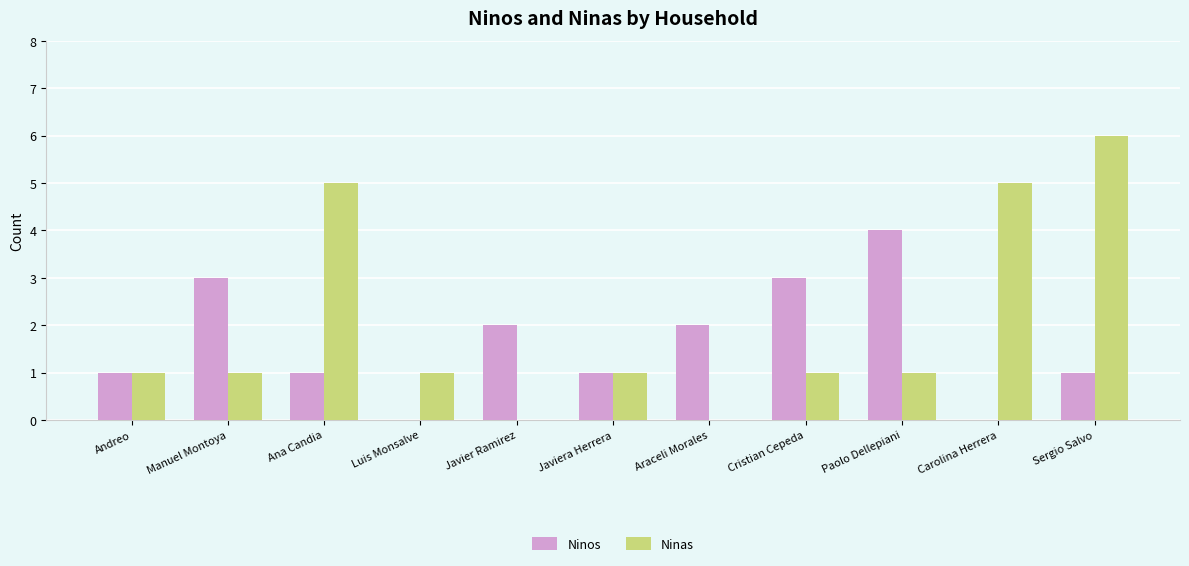

At which category is the sum across all series the highest?

Sergio Salvo